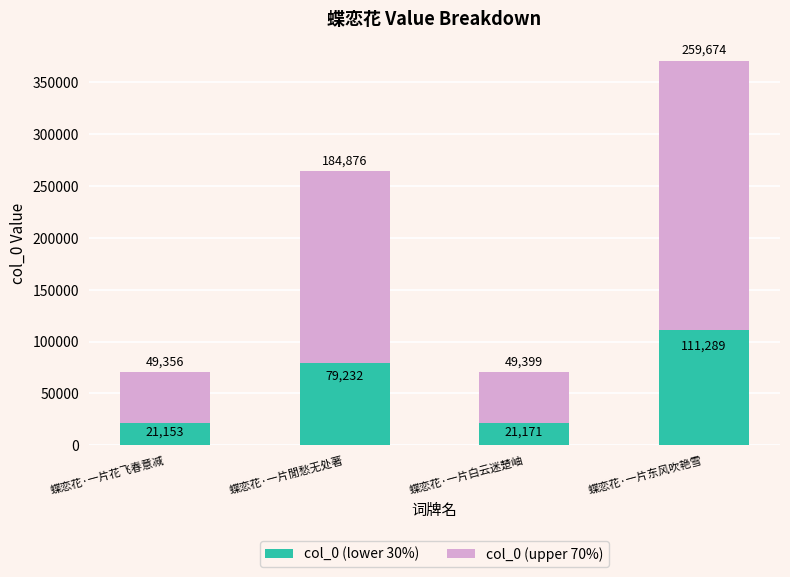

Which category has the lowest value in the col_0 (lower 30%) series?

蝶恋花·一片花飞春意减